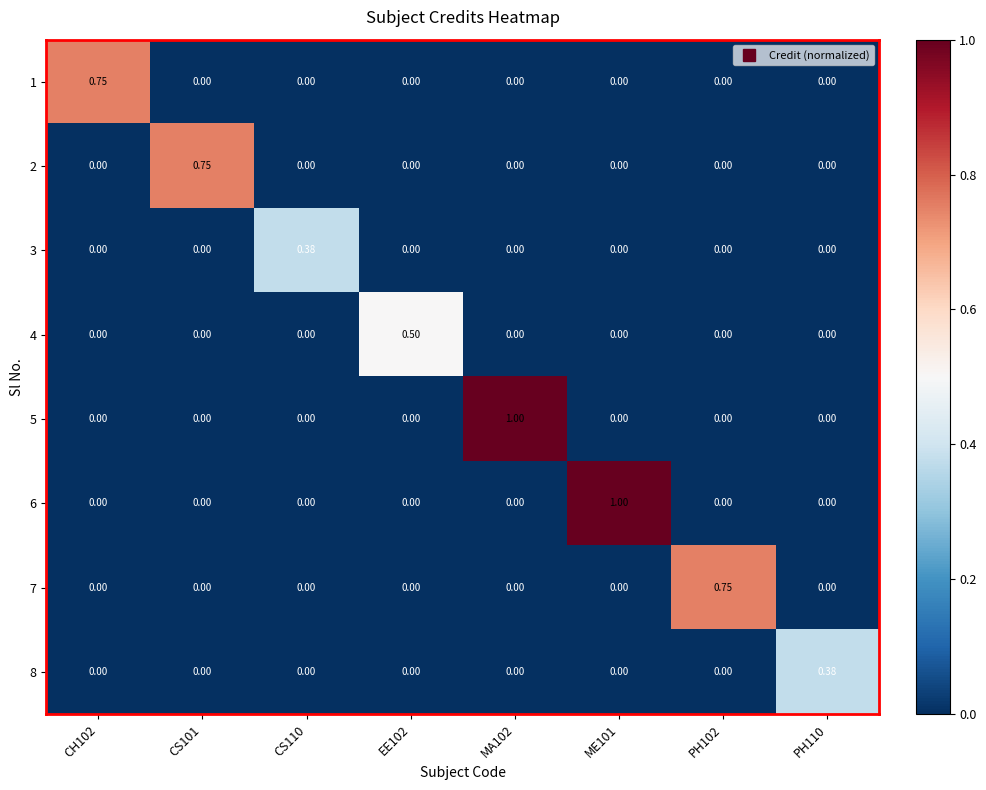

Is the value of 8 at PH110 greater than the value of 7 at PH110?

Yes